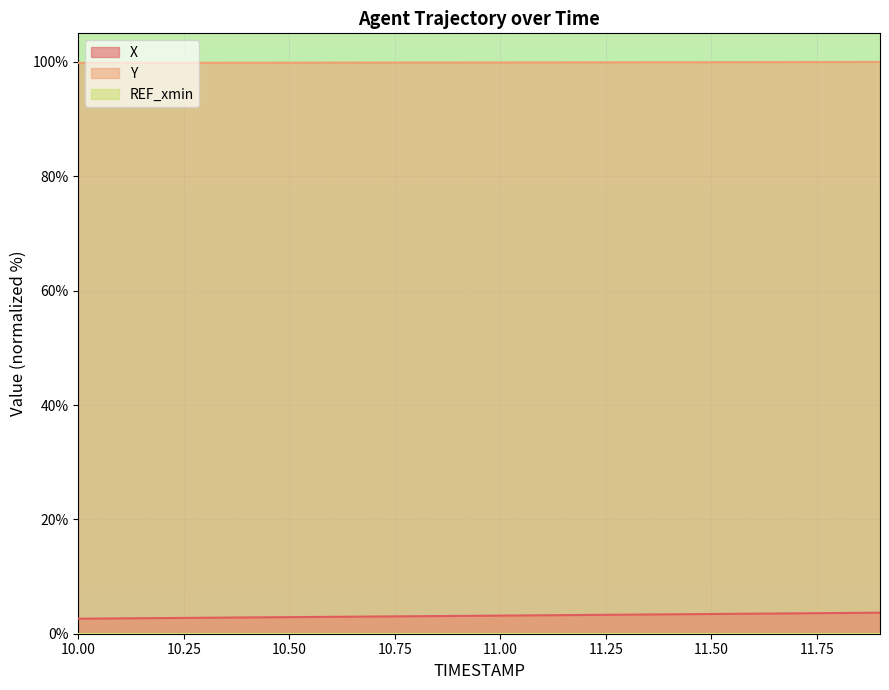

What is the value of the X point at the 20th from the left?

3.7